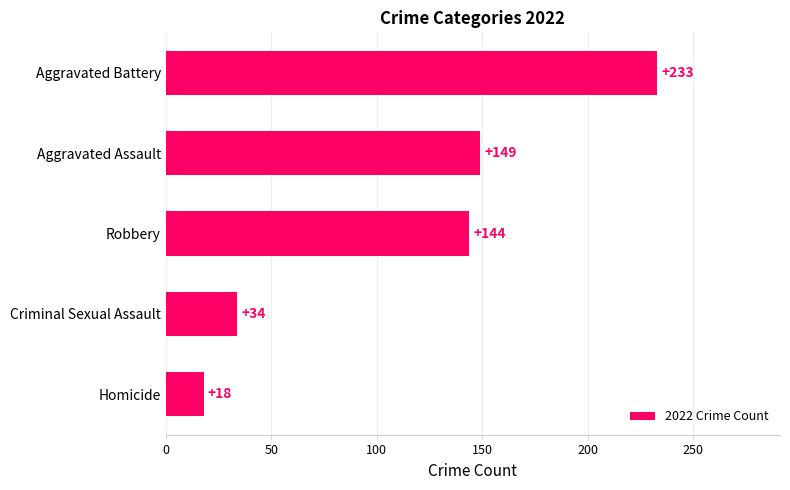

How many data points are less than 144?

2